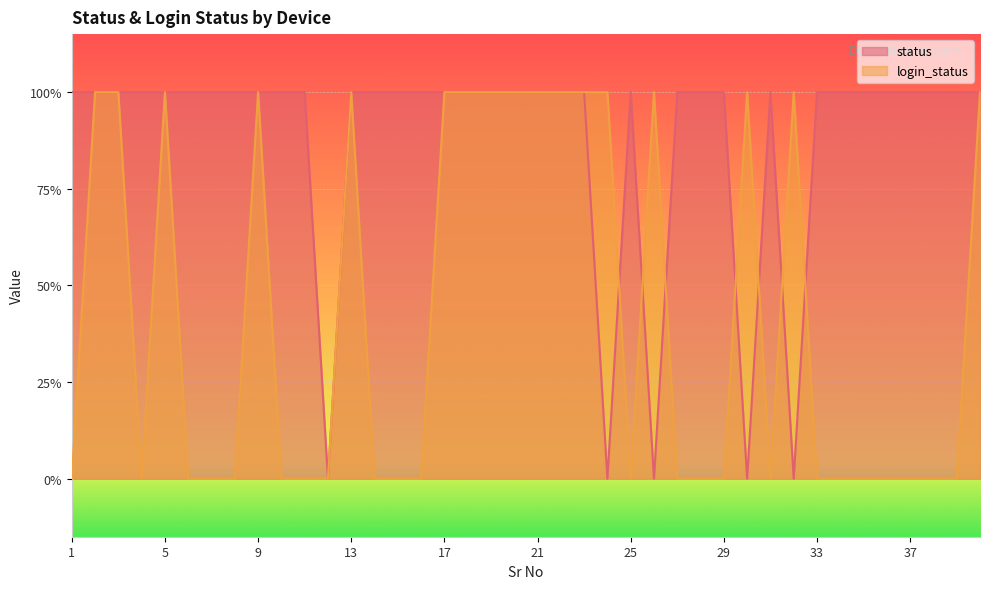

Which series ends up on top after the final intersection of login_status and status?

status